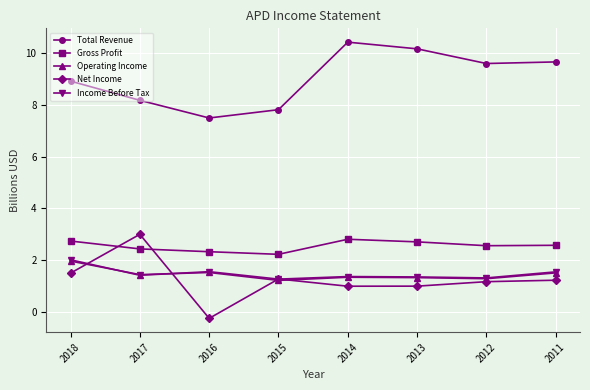

What is the spread (max minus min) of values at 2015?

6.6